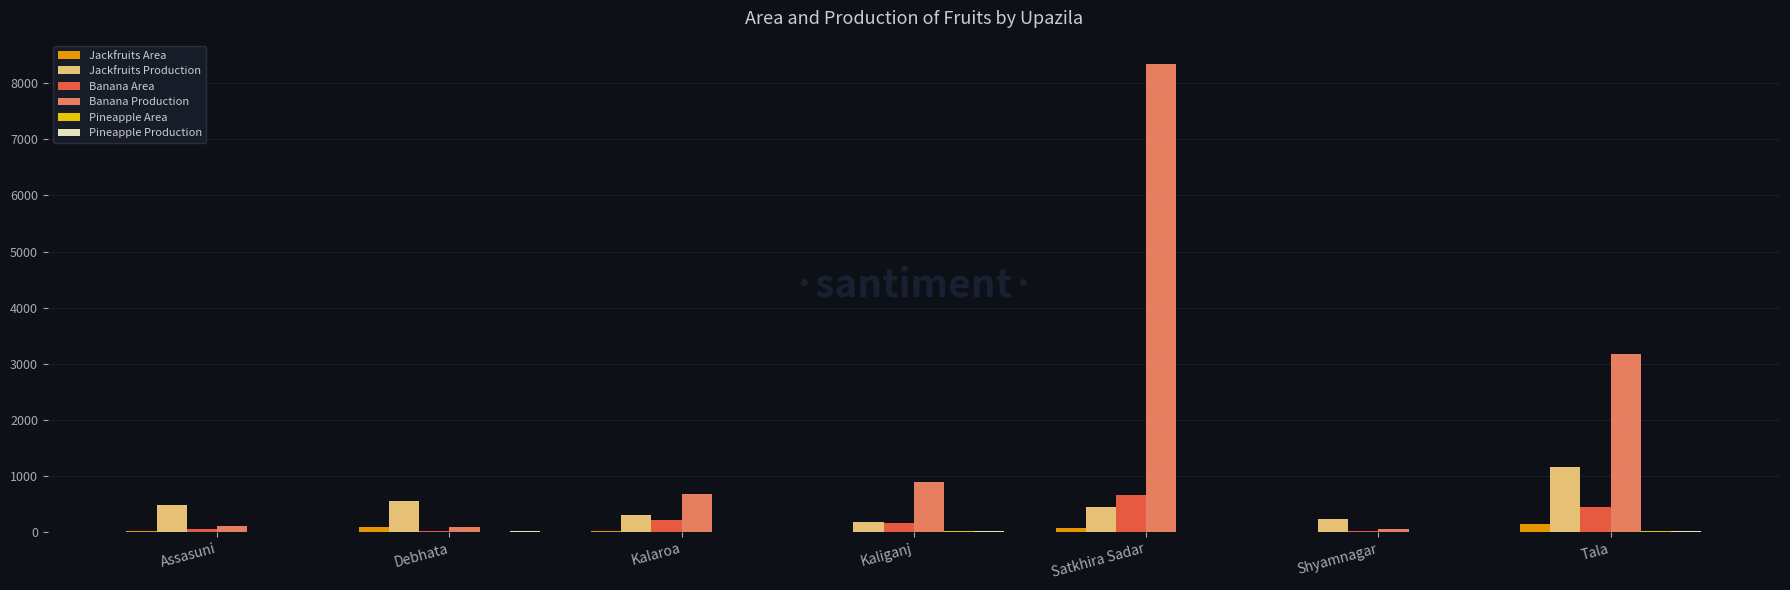

What is the sum of all Jackfruits Production values?

3349